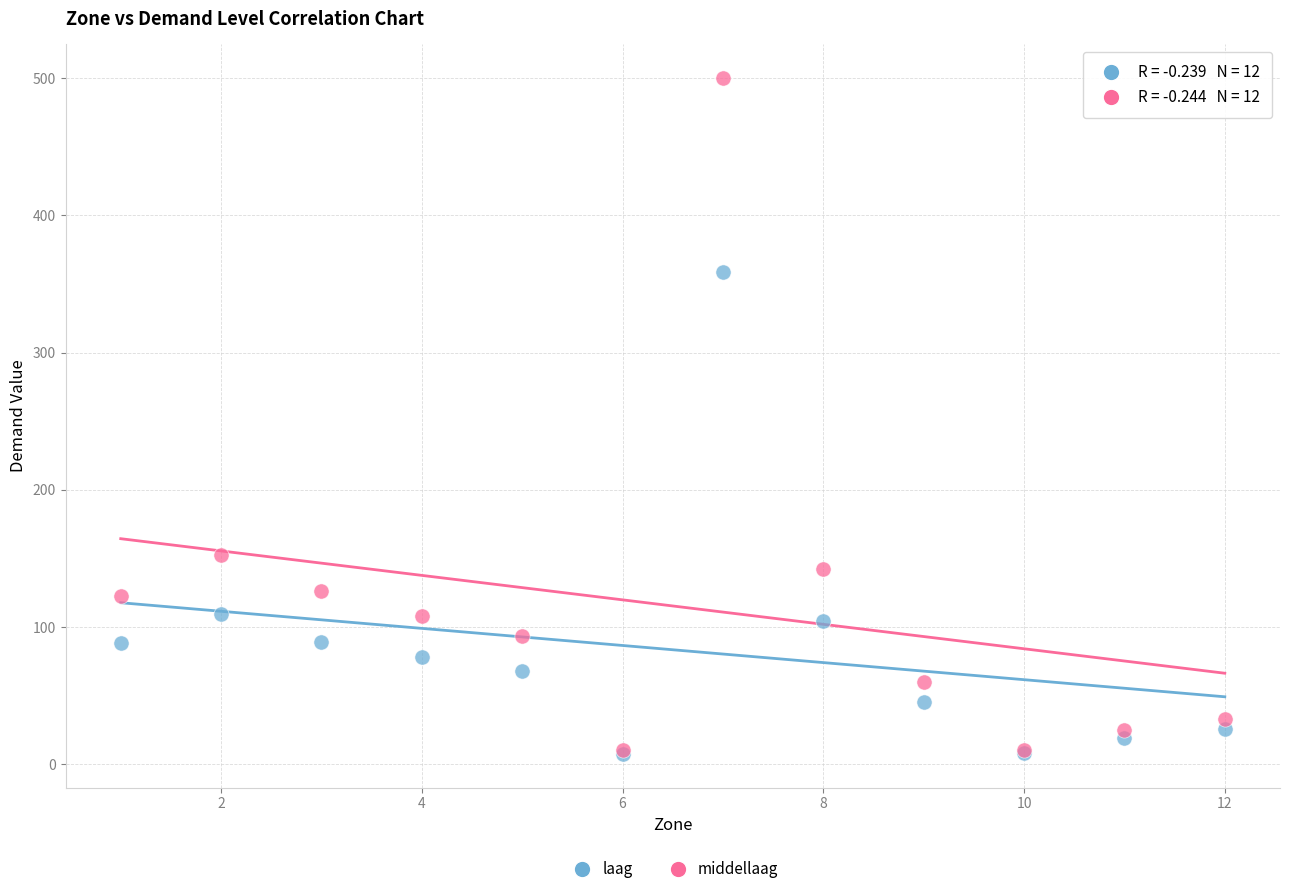

What are all the series names shown in the legend?

laag, middellaag